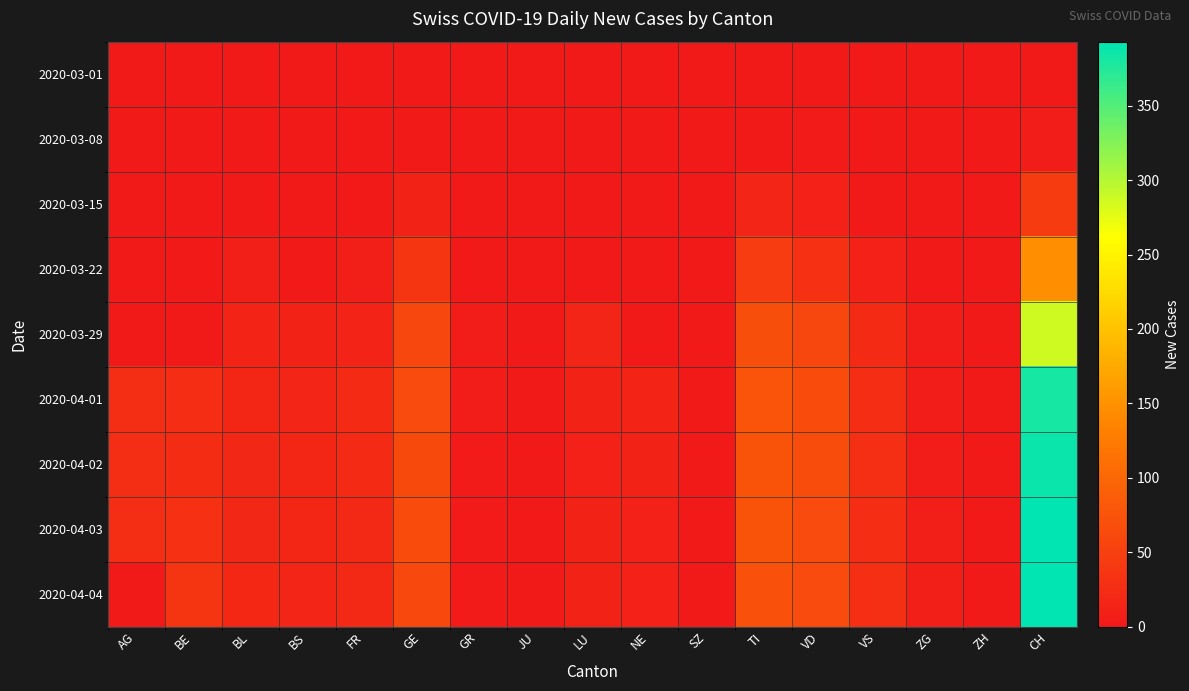

What is the total value across all series at AG?

81